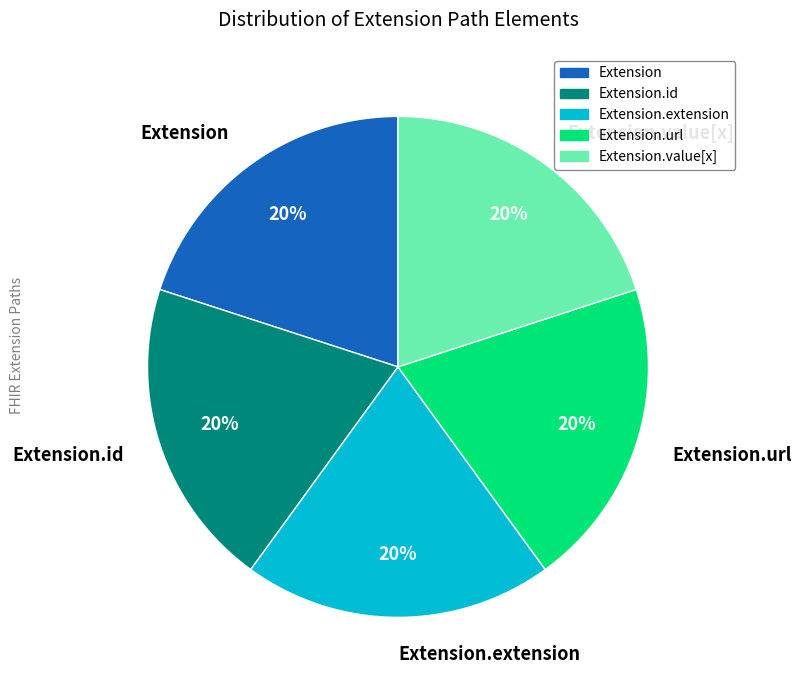

Does Extension.value[x] account for over 50% of the chart?

No